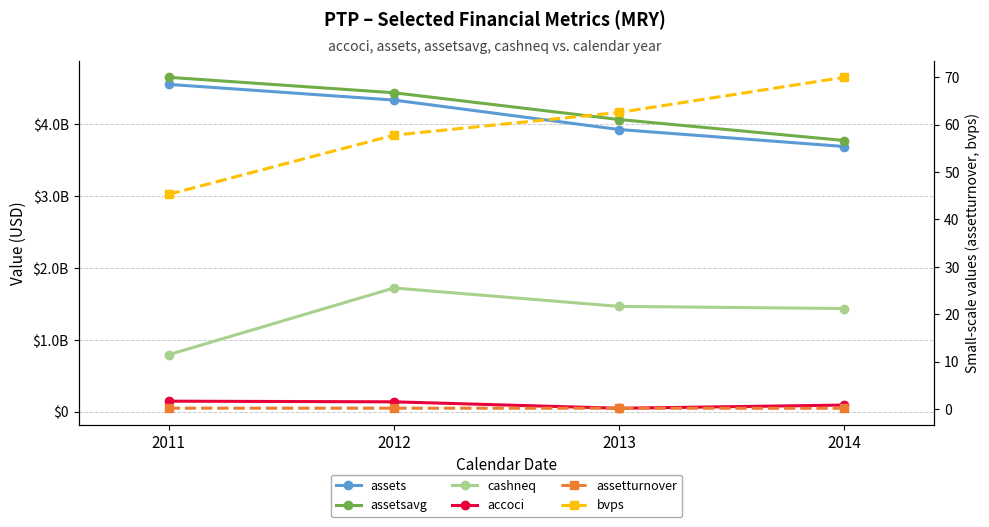

Where is the first local minimum for accoci?

2013